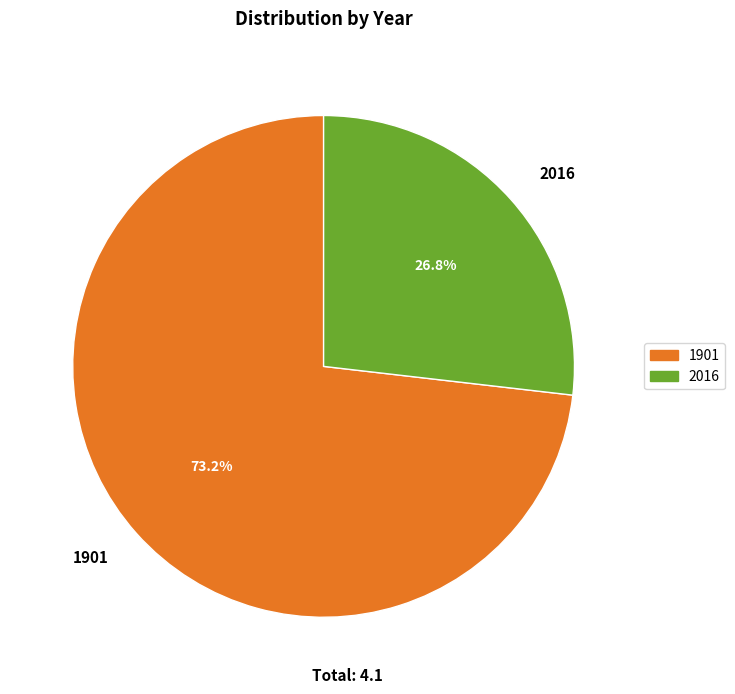

Which has a higher value, 1901 or 2016?

1901